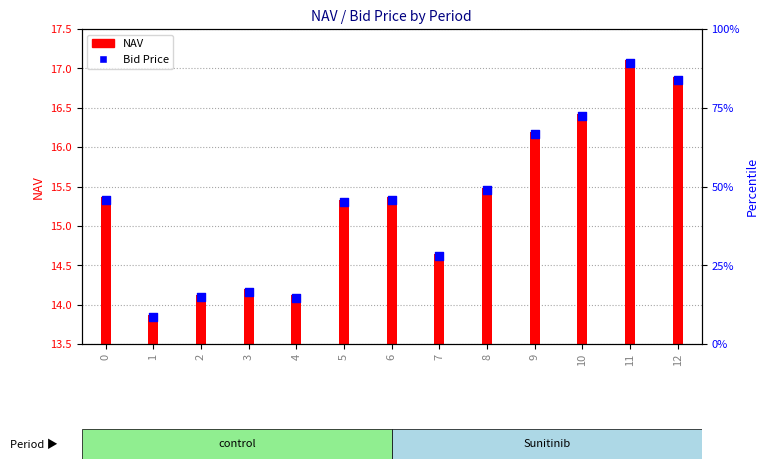

Is the value of Bid Price at 9 greater than the value of NAV at 9?

Yes